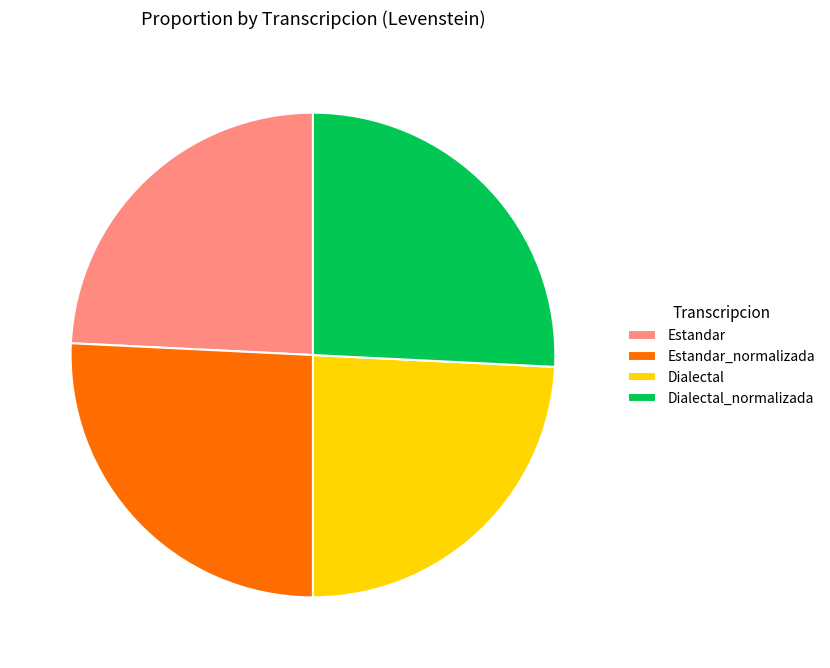

Is there any slice that represents more than half of the pie?

No